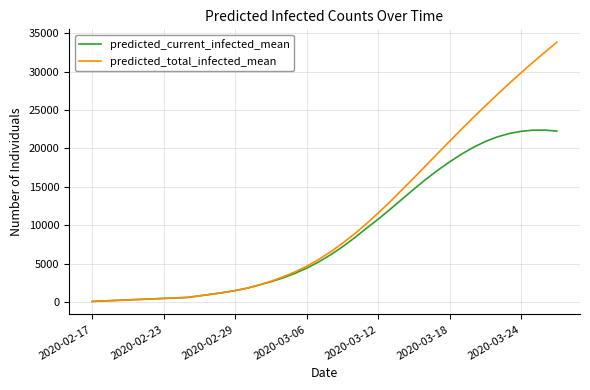

What is the highest value of the predicted_current_infected_mean series?

22375